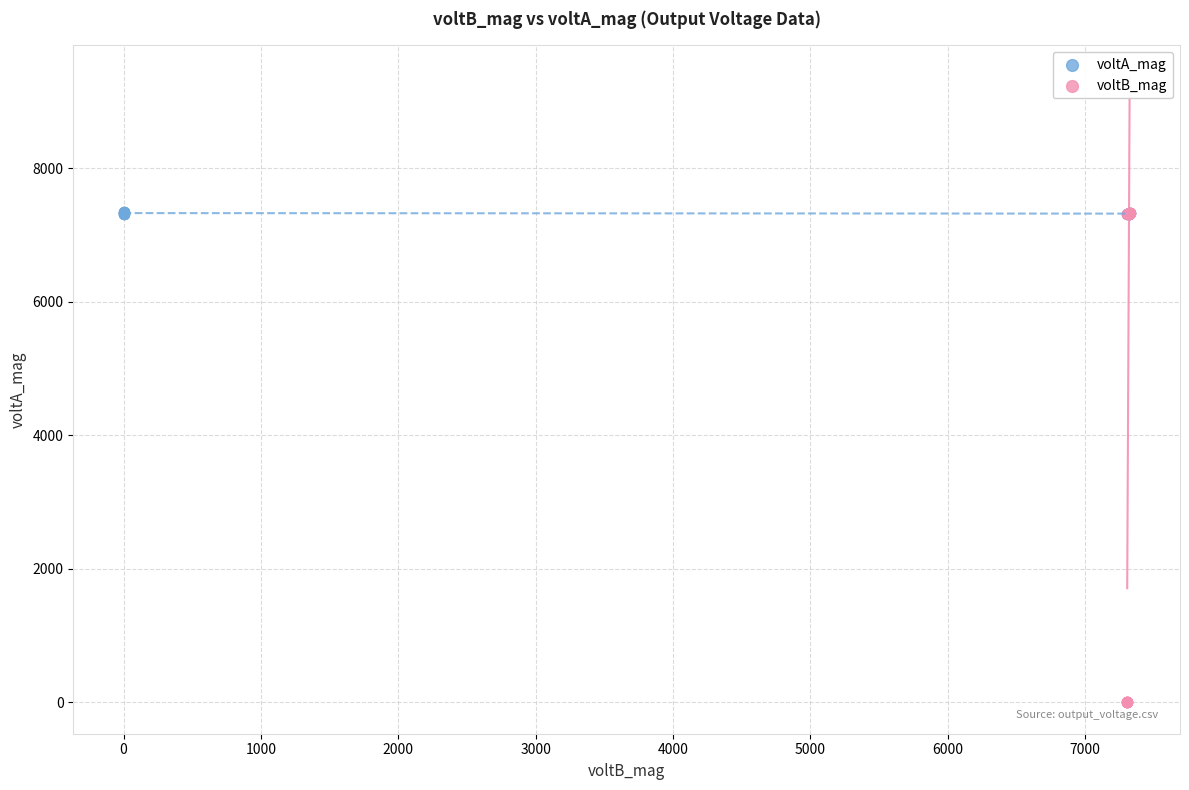

Which series has the largest Y range (max minus min)?

voltB_mag